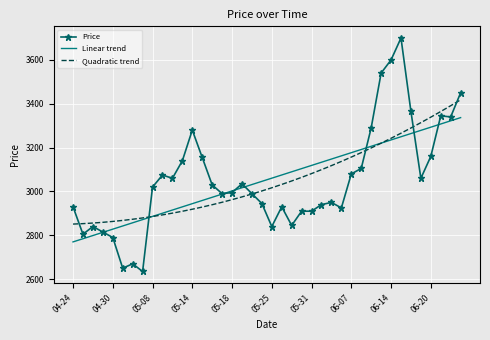

Rank the series by their maximum value, from highest to lowest.

Price, Quadratic trend, Linear trend